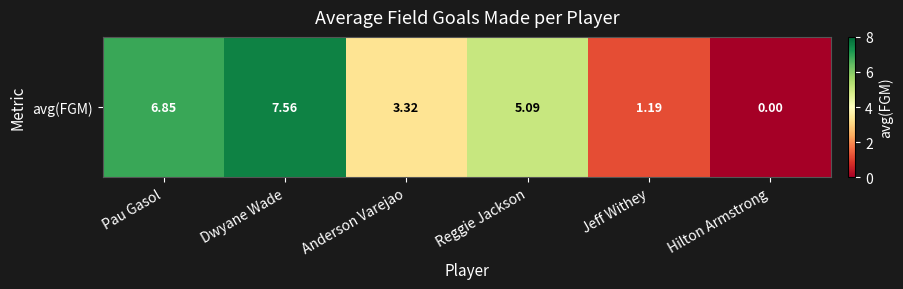

List the labels in order of value, largest first.

Dwyane Wade, Pau Gasol, Reggie Jackson, Anderson Varejao, Jeff Withey, Hilton Armstrong